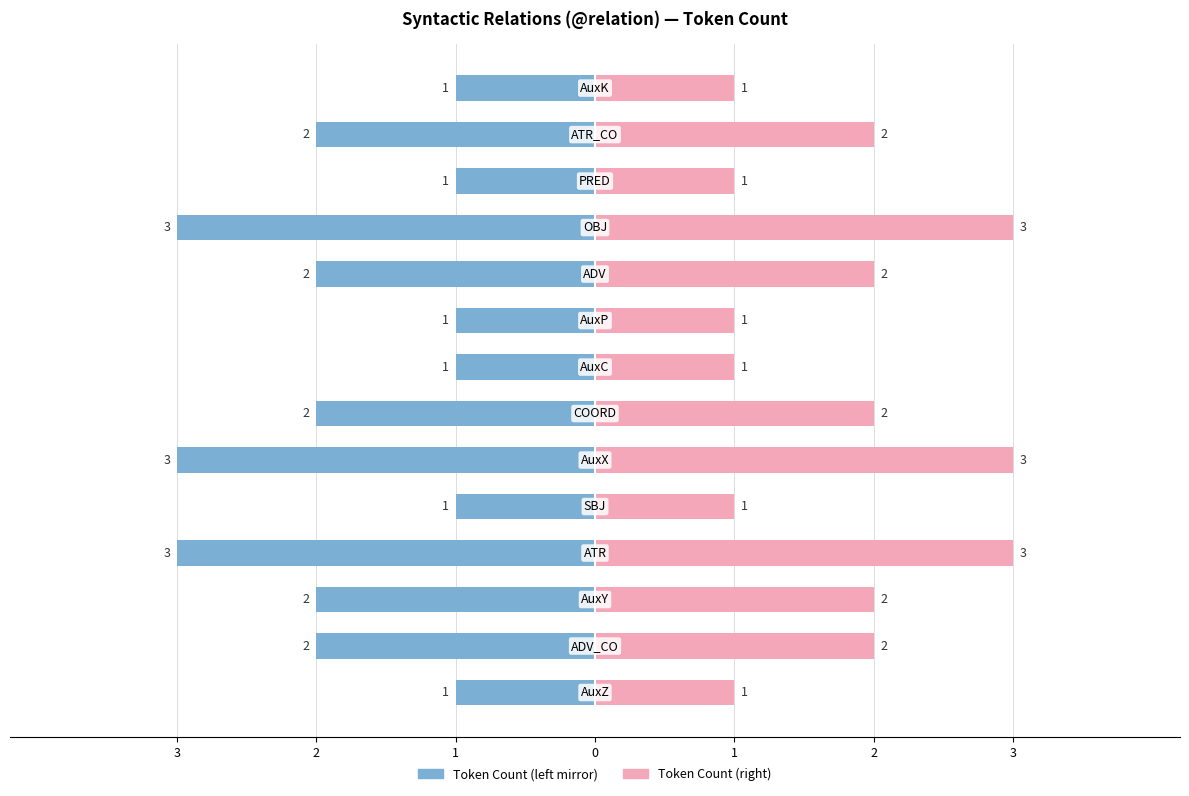

List the series in order of their peak value, highest first.

Token Count (right), Token Count (left)